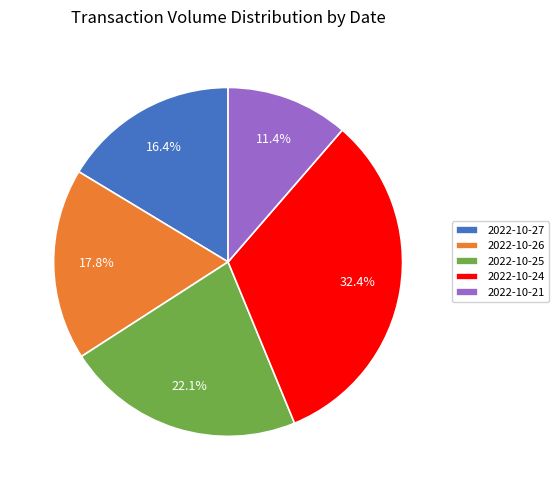

To the nearest percent, what is the combined percentage of 2022-10-21 and 2022-10-24?

44%